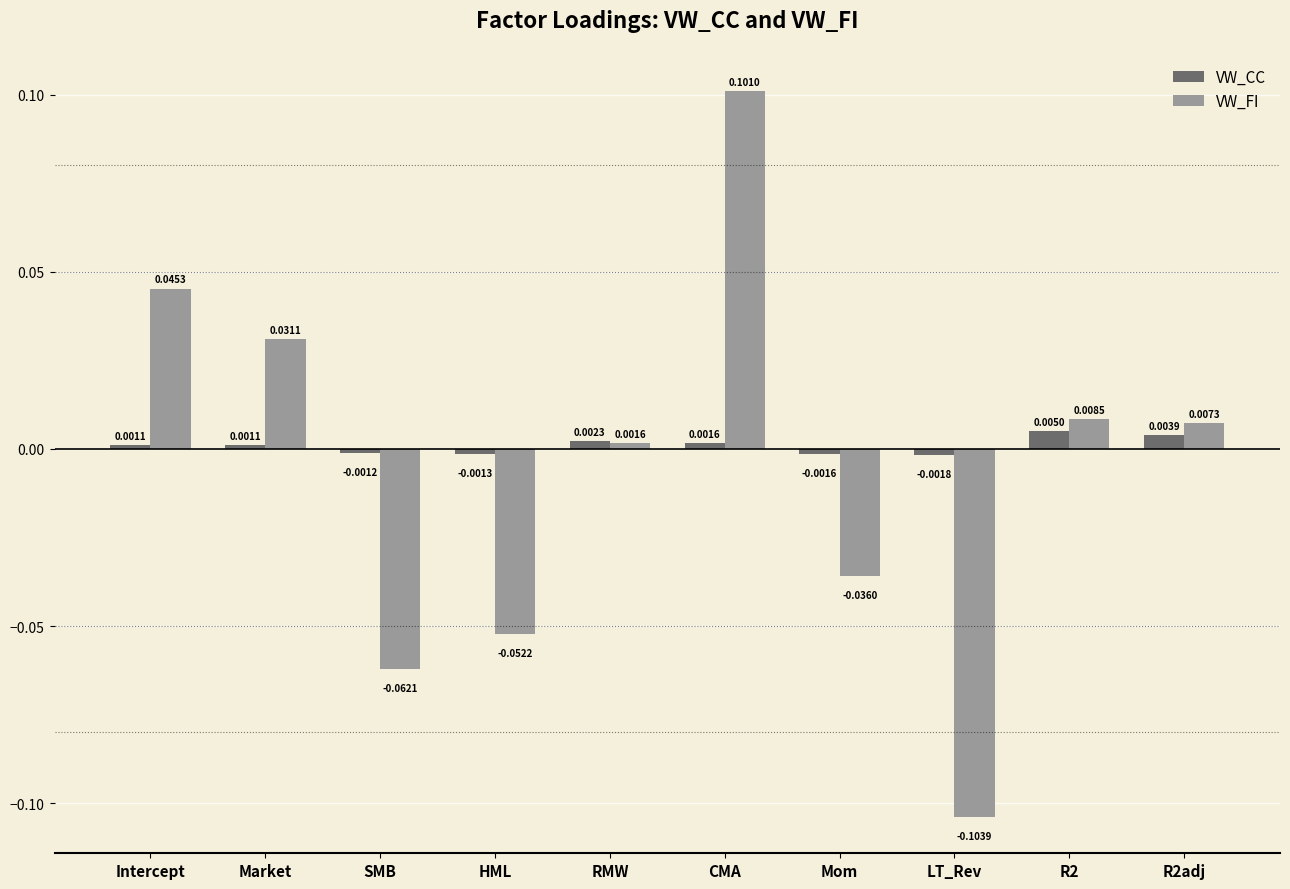

At how many categories does at least one series exceed 0?

6